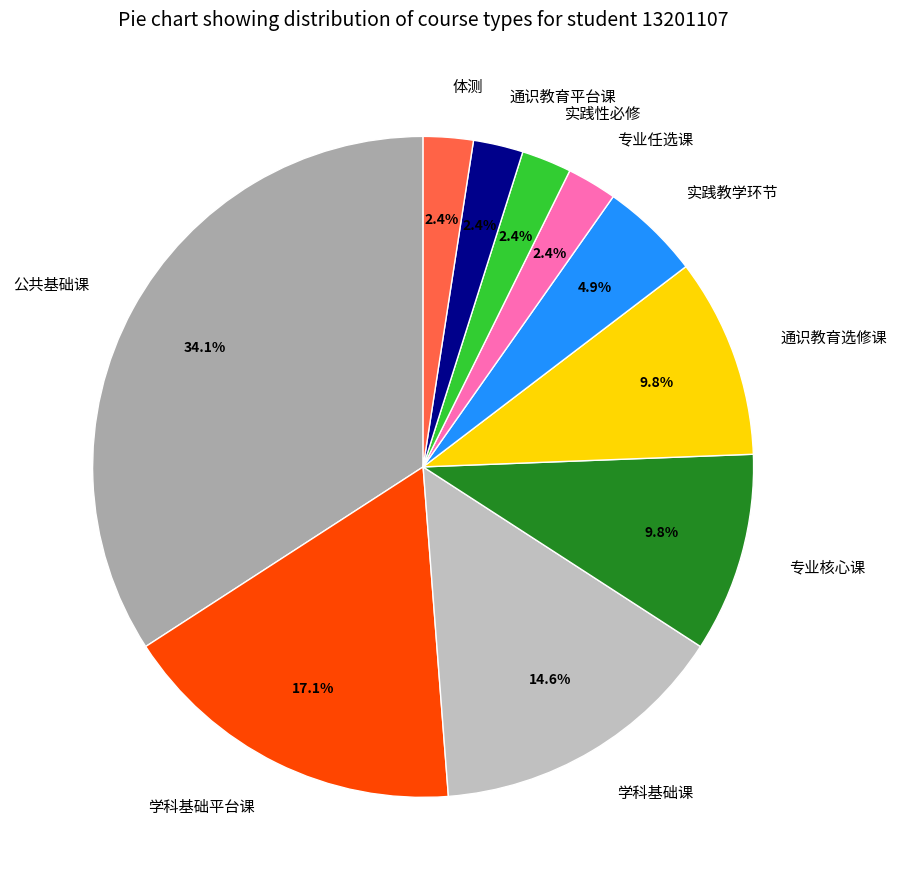

To the nearest percent, what is the difference between the largest and smallest slice percentages?

32%